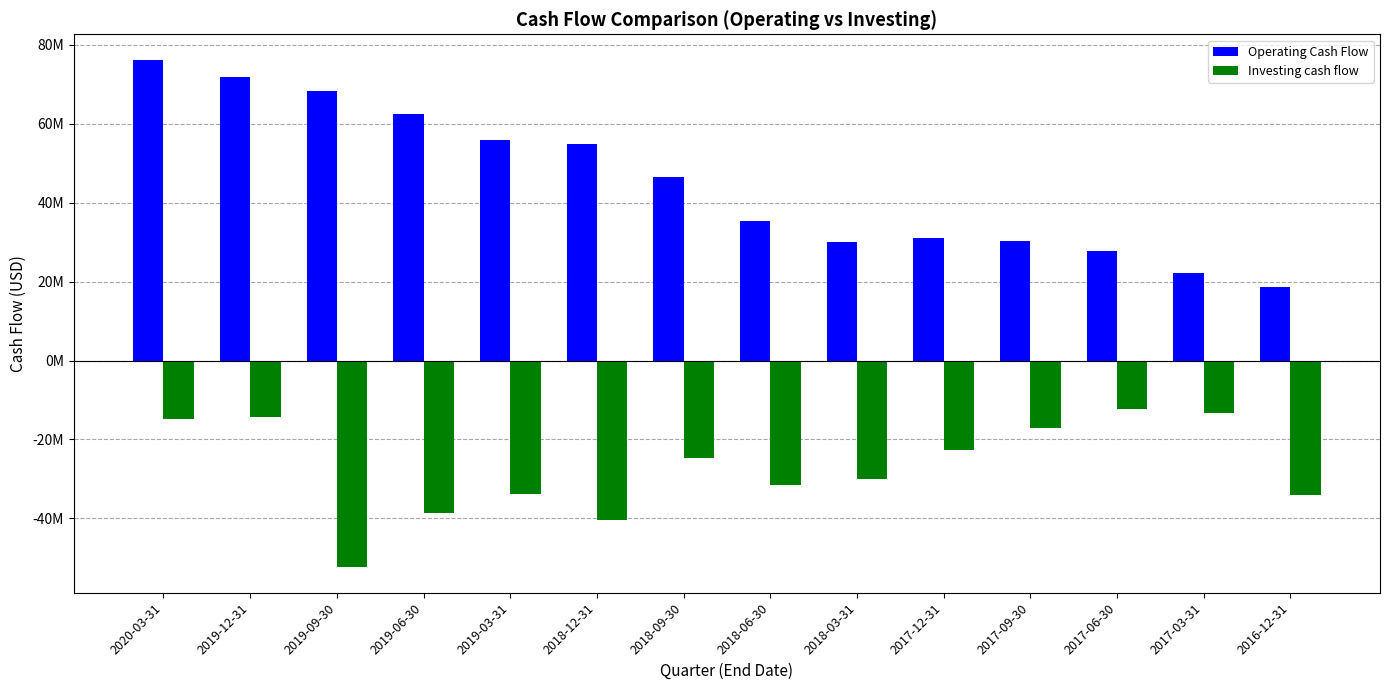

Reading left to right, extract all data points from this chart.

Operating Cash Flow: 76260000	71794000	68428000	62430000	55867000	55015000	46625000	35391000	30000000	31050000	30384000	27879000	22253000	18765000
Investing cash flow: -14742000	-14313000	-52404000	-38661000	-33894000	-40465000	-24778000	-31414000	-30018000	-22620000	-17018000	-12210000	-13398000	-34157000